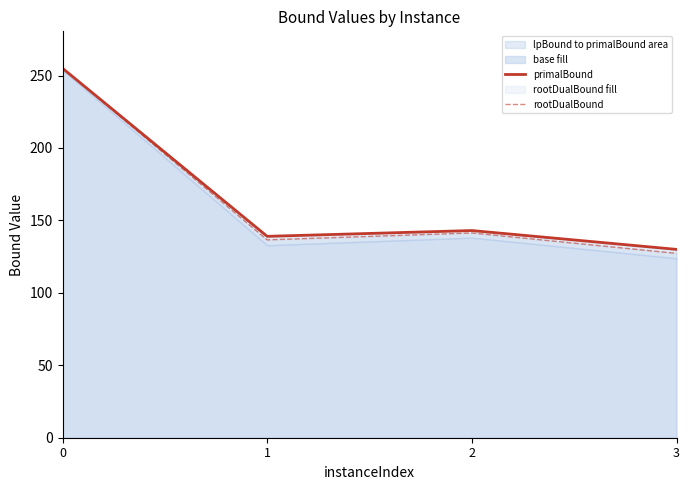

What is the lowest value of the rootDualBound series?

127.2